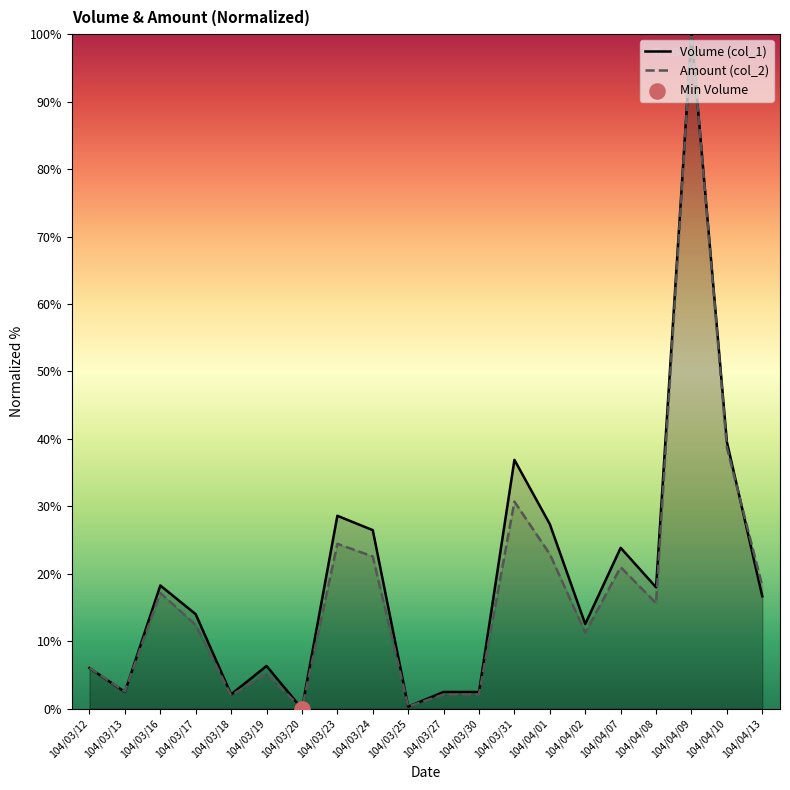

Which series has the largest total across all categories?

Volume (col_1)